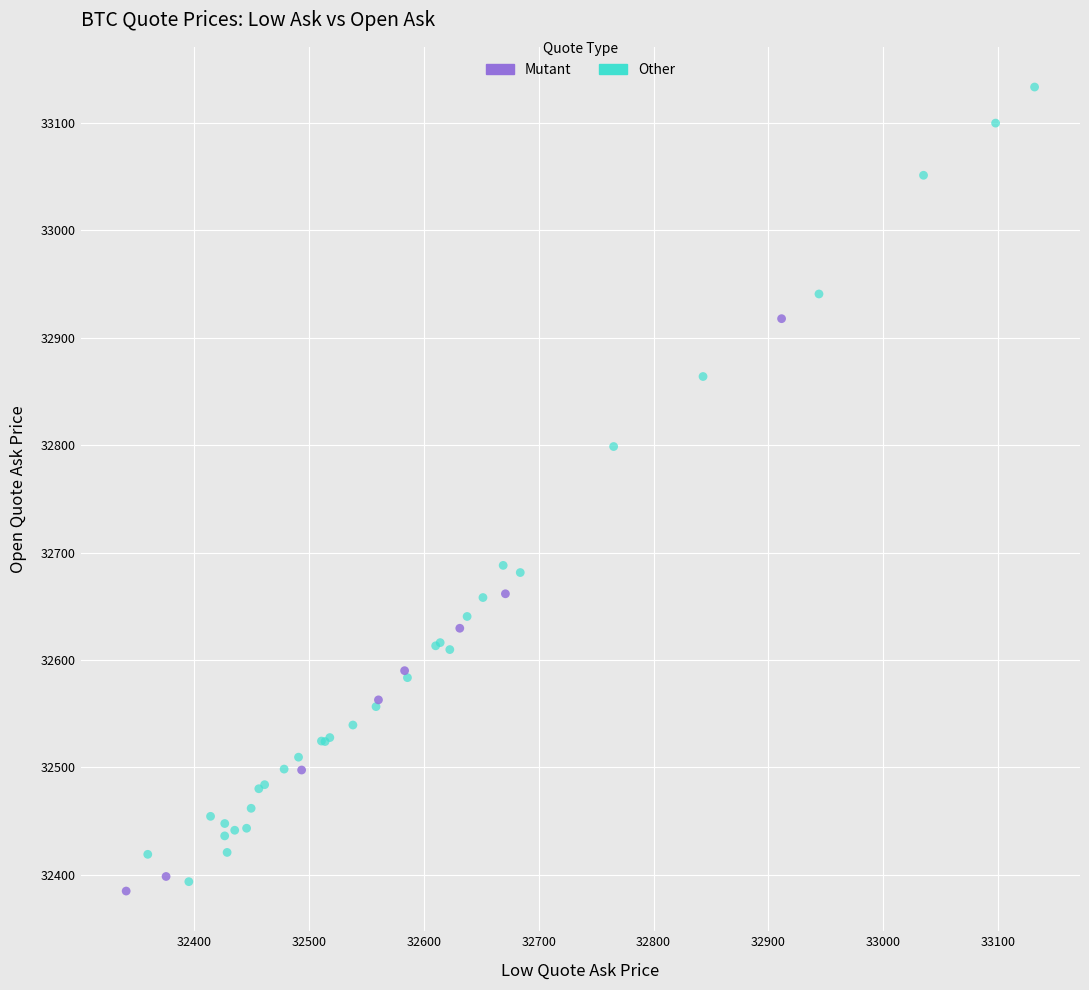

Which series has the widest spread of Y values?

Other